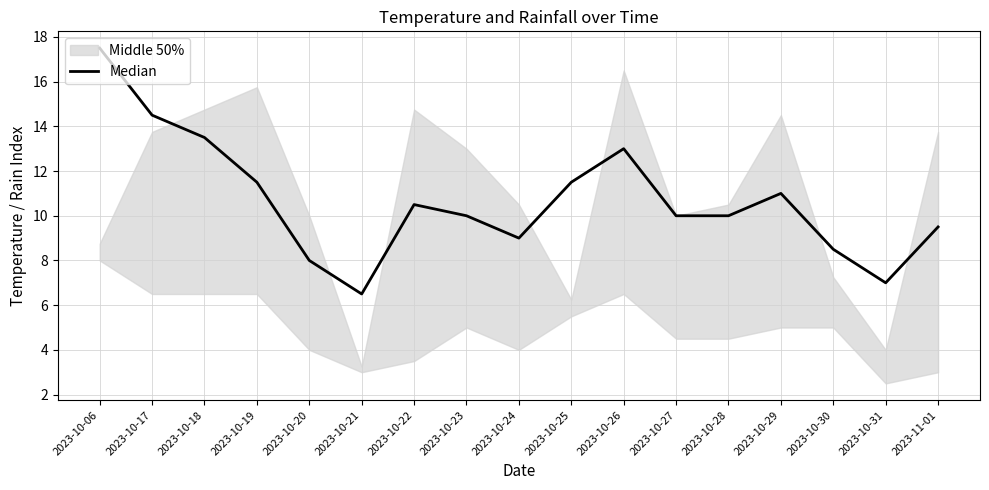

What is the minimum value shown in the chart?

6.5